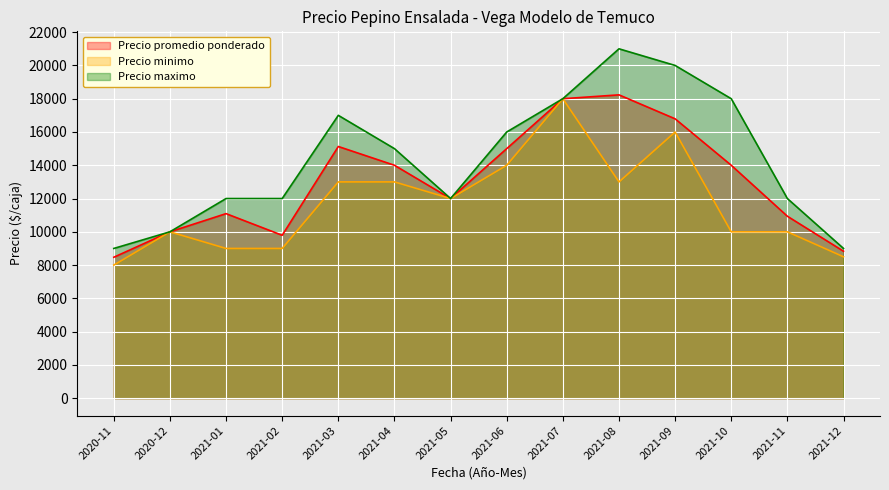

True or false: Precio maximo has a value of 30389 at 2021-07.

False